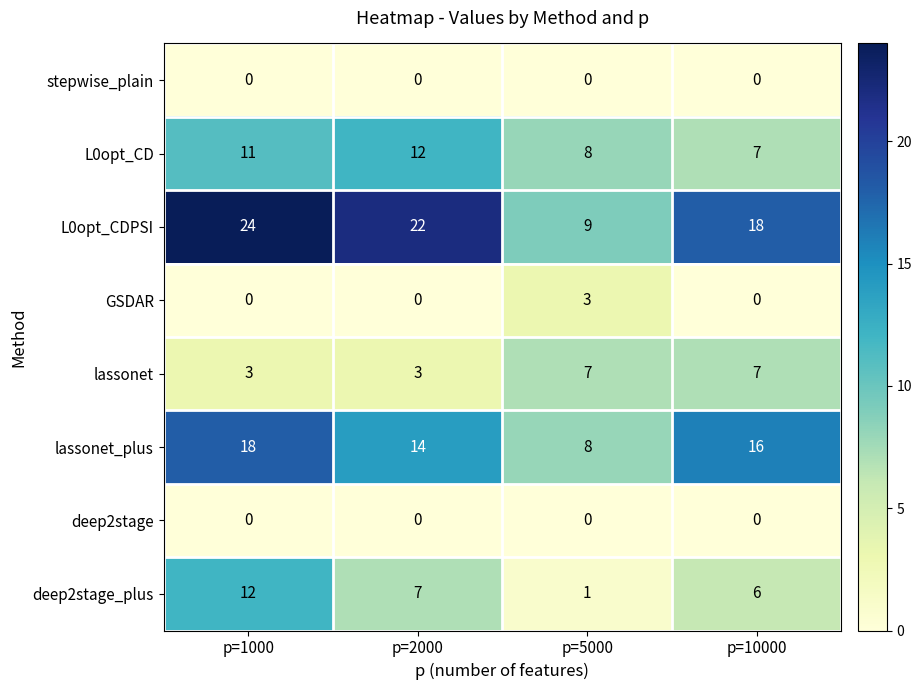

How many series are shown in this chart?

8